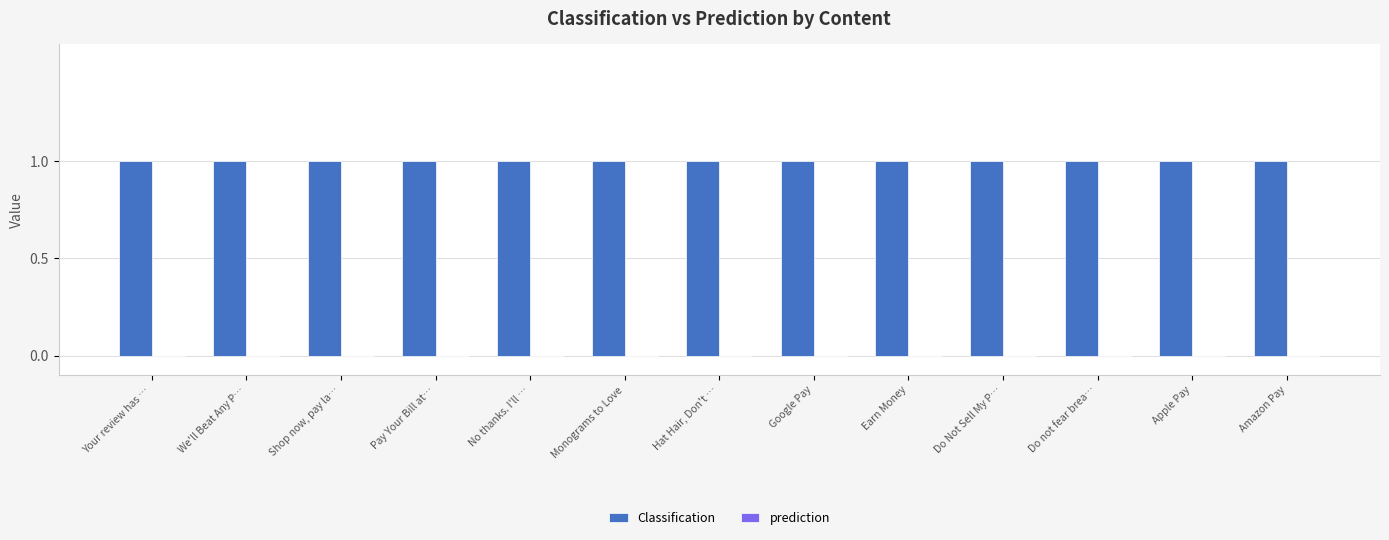

Reading right to left, what are all the values shown in this chart?

Classification: 1	1	1	1	1	1	1	1	1	1	1	1	1
prediction: 0	0	0	0	0	0	0	0	0	0	0	0	0